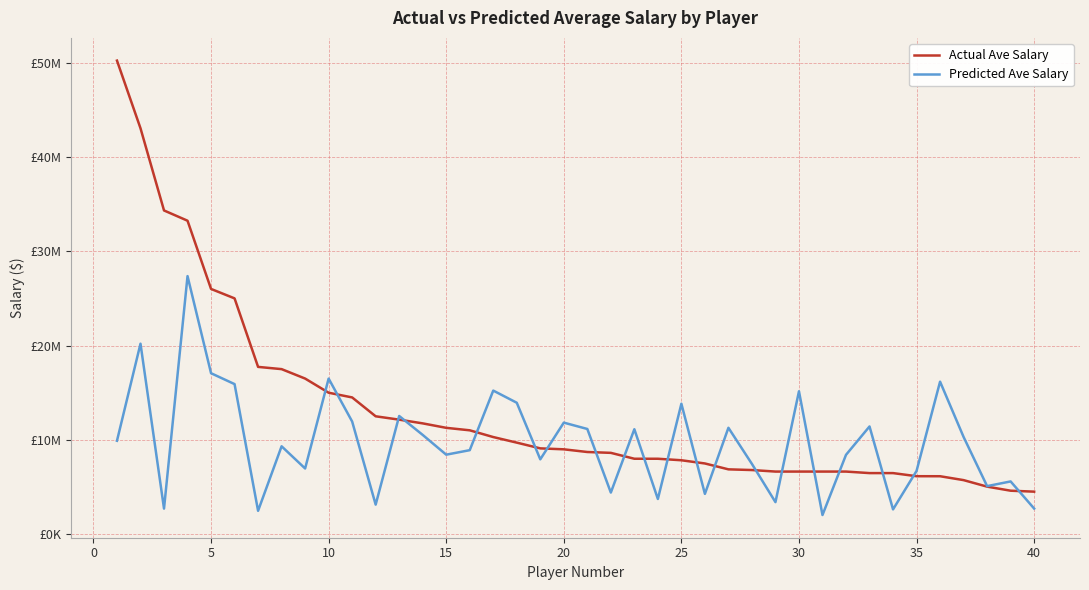

What are all the series names shown in the legend?

Actual Ave Salary, Predicted Ave Salary